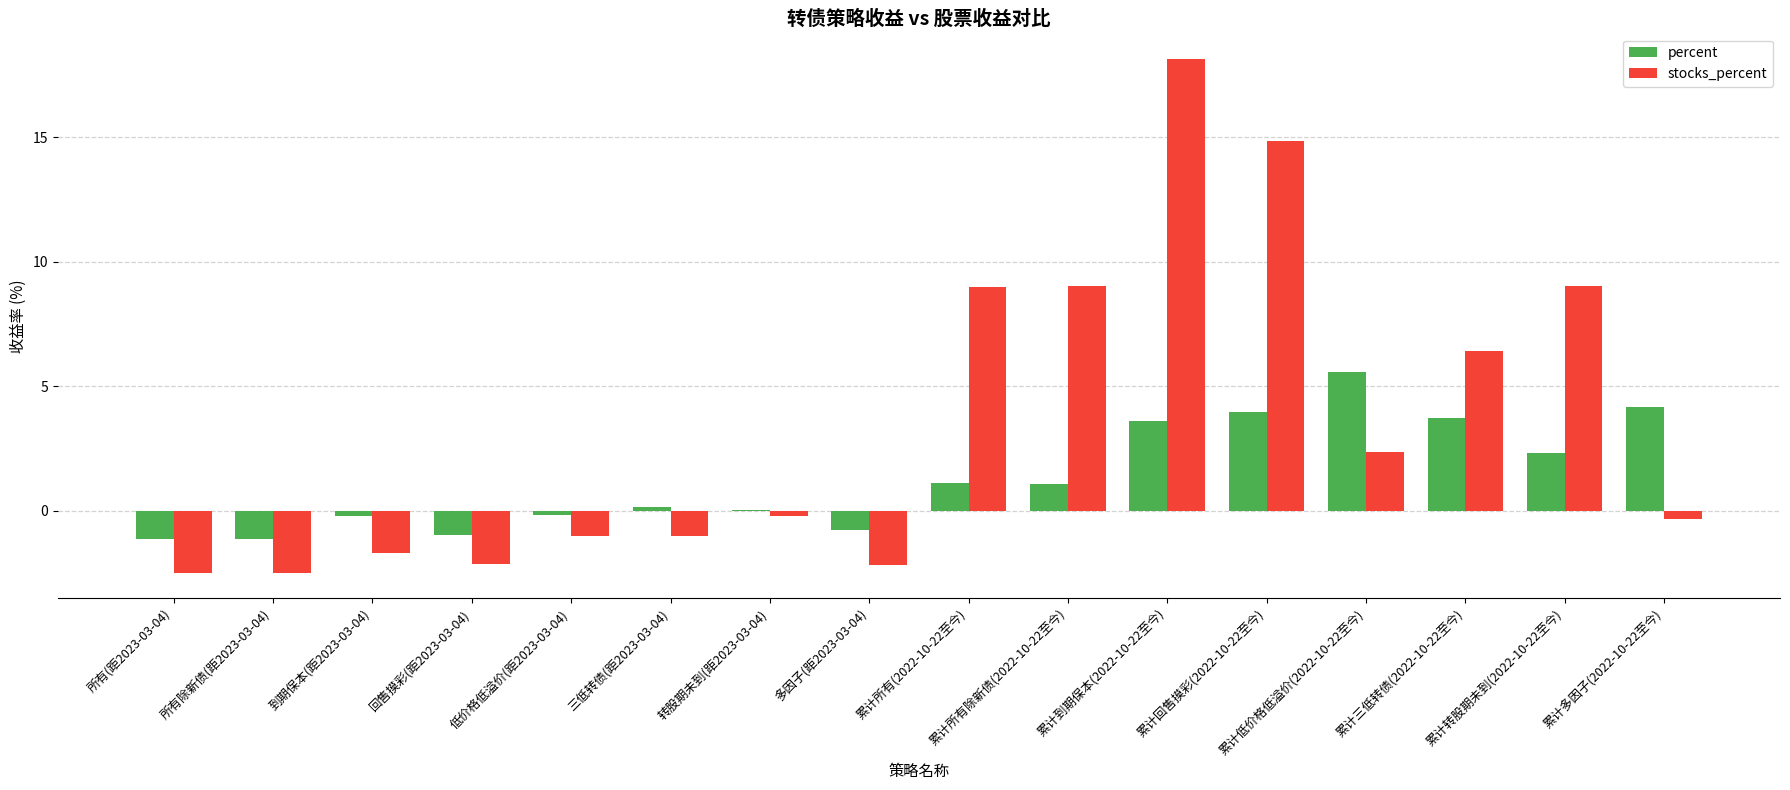

True or false: percent has a value of 5.6 at 累计低价格低溢价(2022-10-22至今).

True